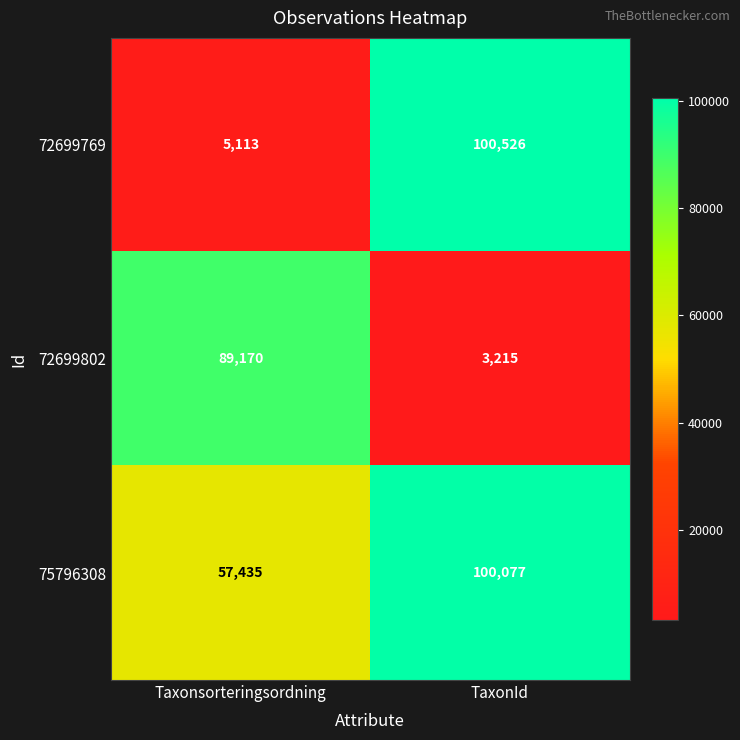

What is the sum of all 72699802 values?

92385